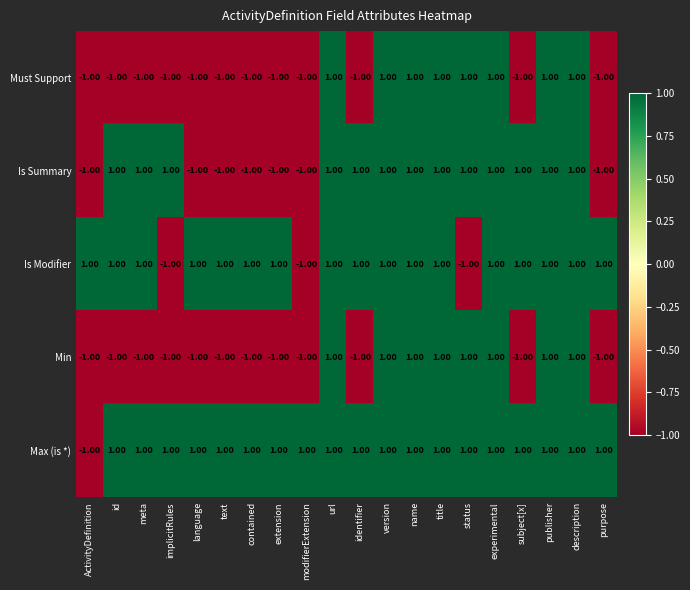

At which label does Max (is *) reach its minimum?

ActivityDefinition